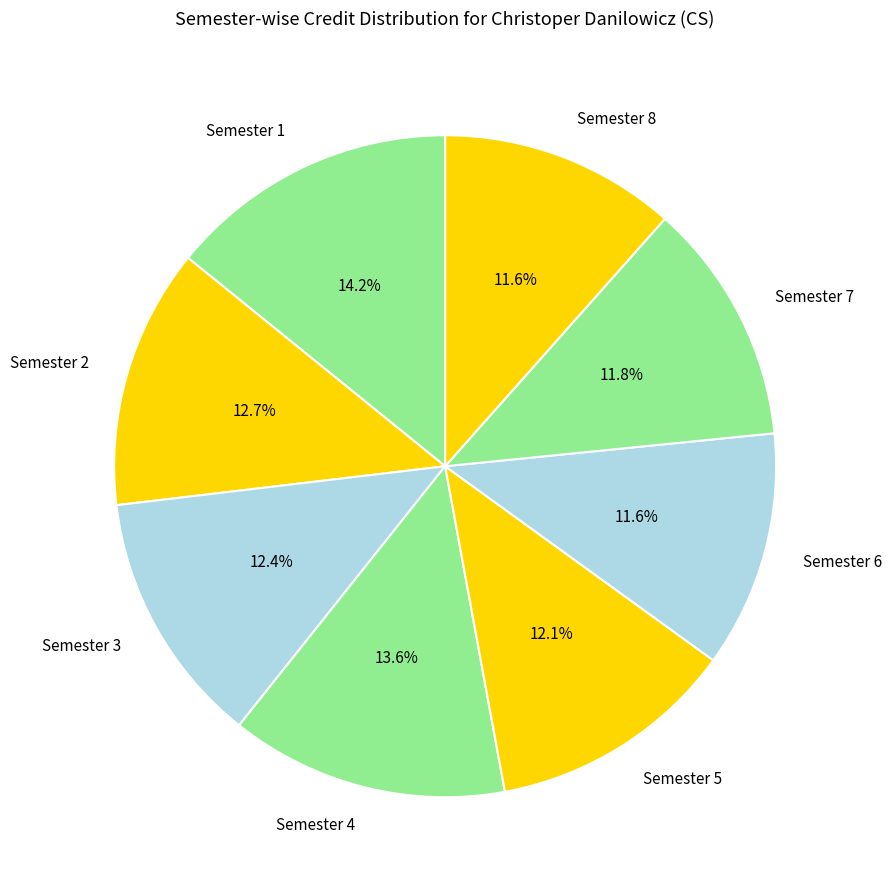

To the nearest percent, what is the difference between the Semester 4 and Semester 6 slice percentages?

2%